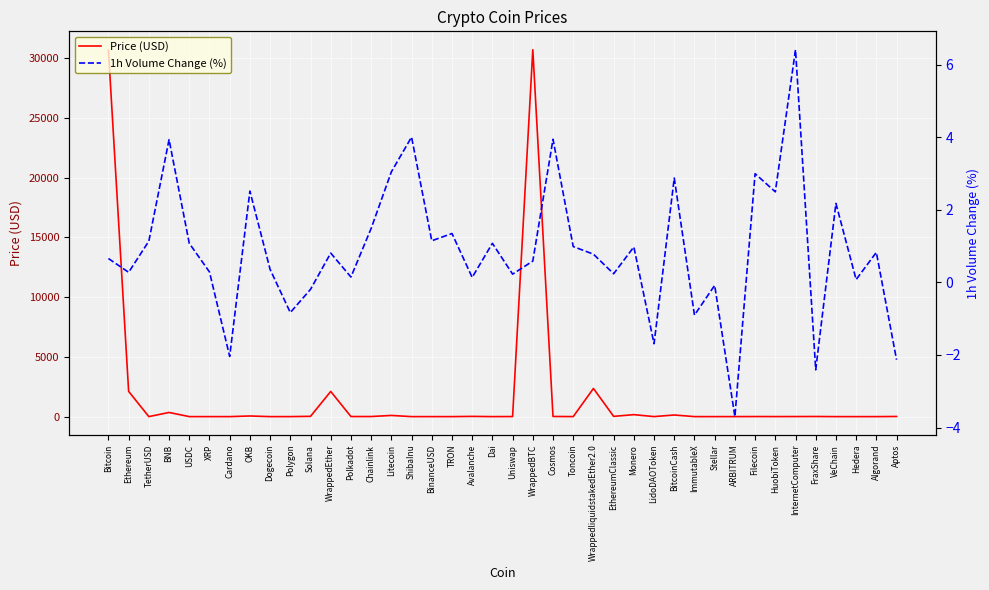

Is the value of Price (USD) at Algorand greater than the value of 1h Volume Change (%) at ShibaInu?

No